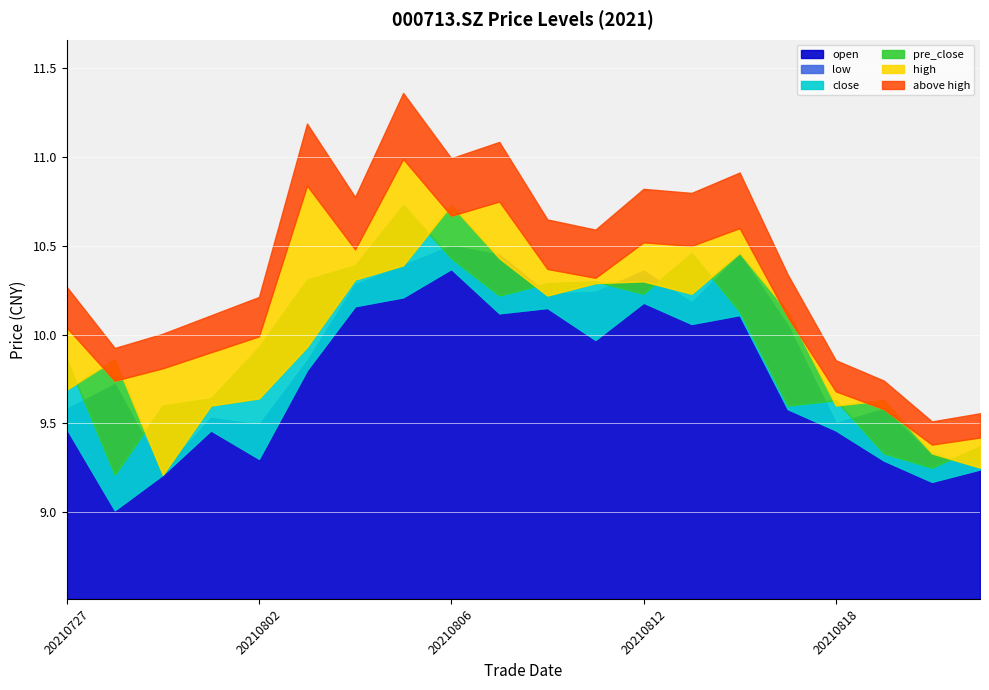

True or false: high has more than 2 interior local peaks.

True